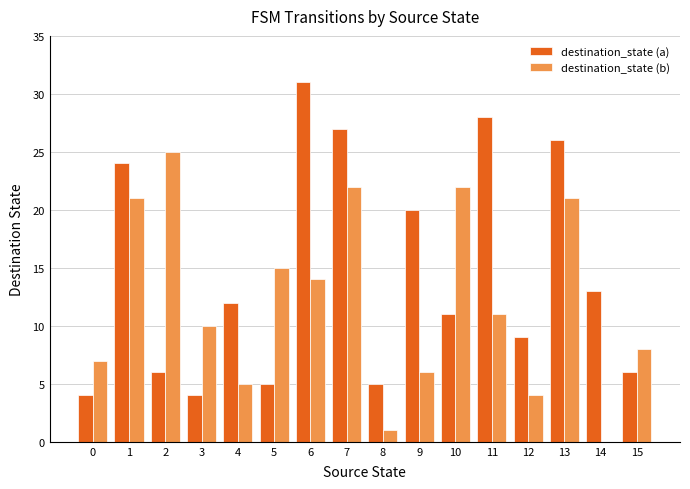

What is the difference between the destination_state (a) values at 0 and 14?

9